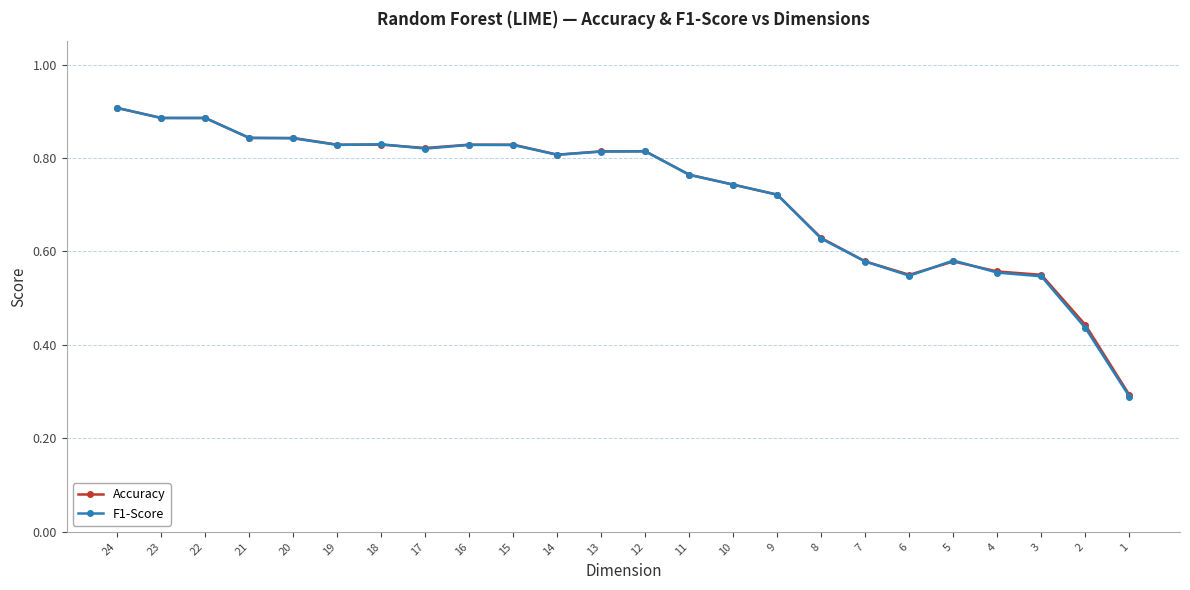

At 18, list the series in order from largest to smallest.

F1-Score, Accuracy